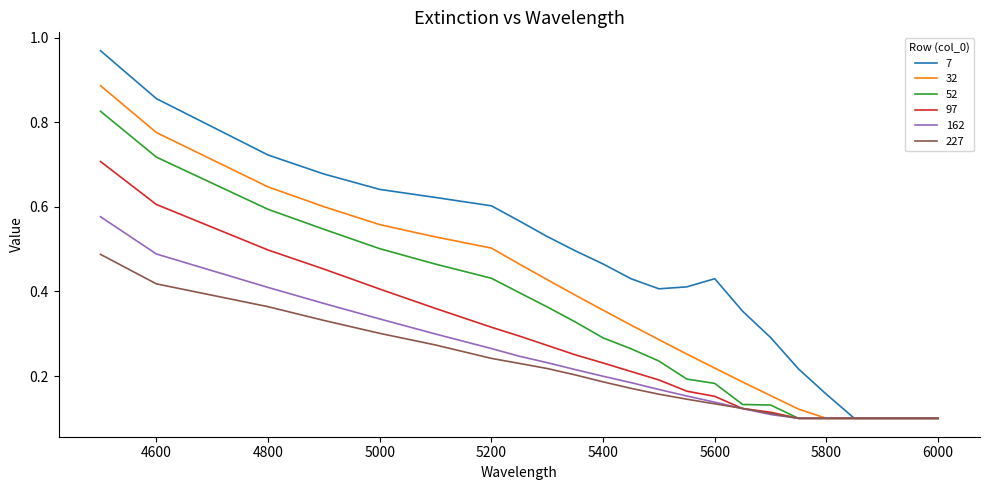

Which series has the largest range (max minus min)?

7